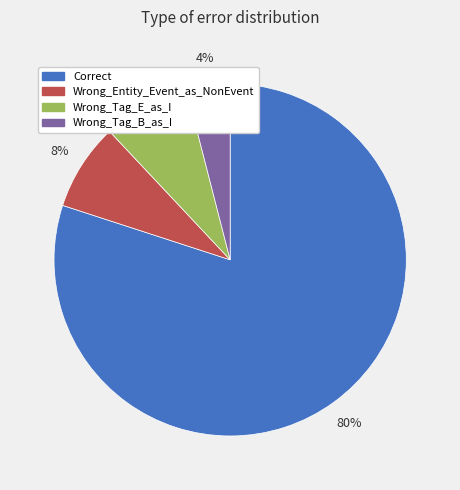

Count the number of slices in the pie.

4